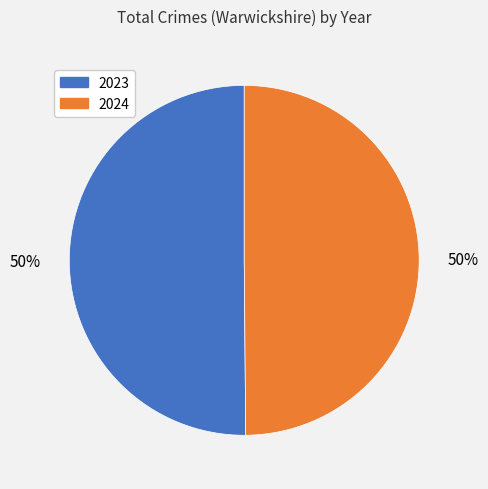

Is the sum of 2023 and 2024 greater than half?

Yes